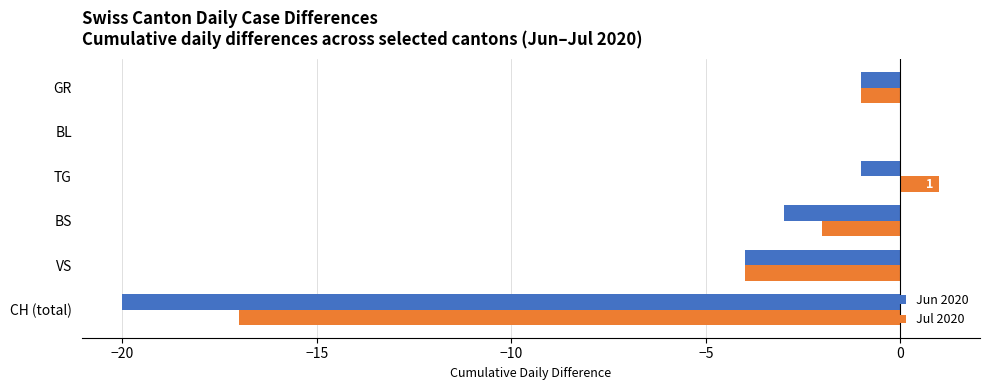

At which label is Jul 2020 closest to -8?

VS